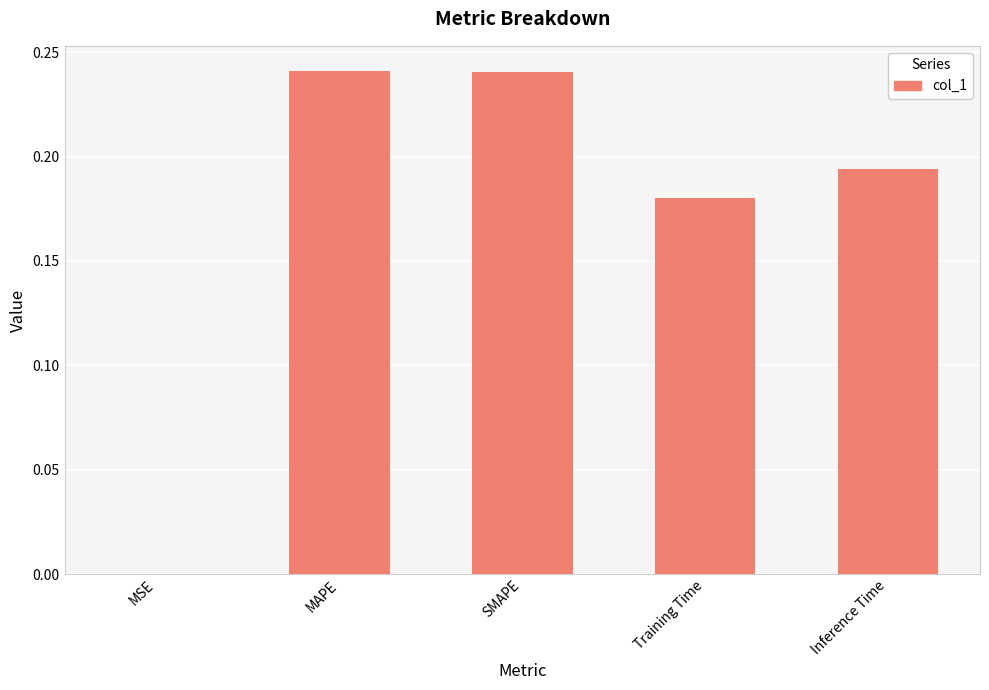

What is the sum of the values at SMAPE and Inference Time?

0.4